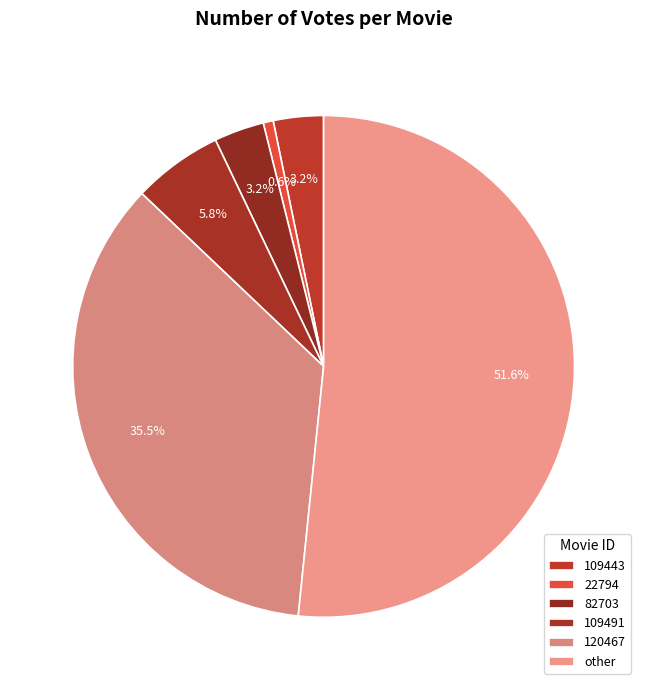

Does other represent more than half of the total?

Yes